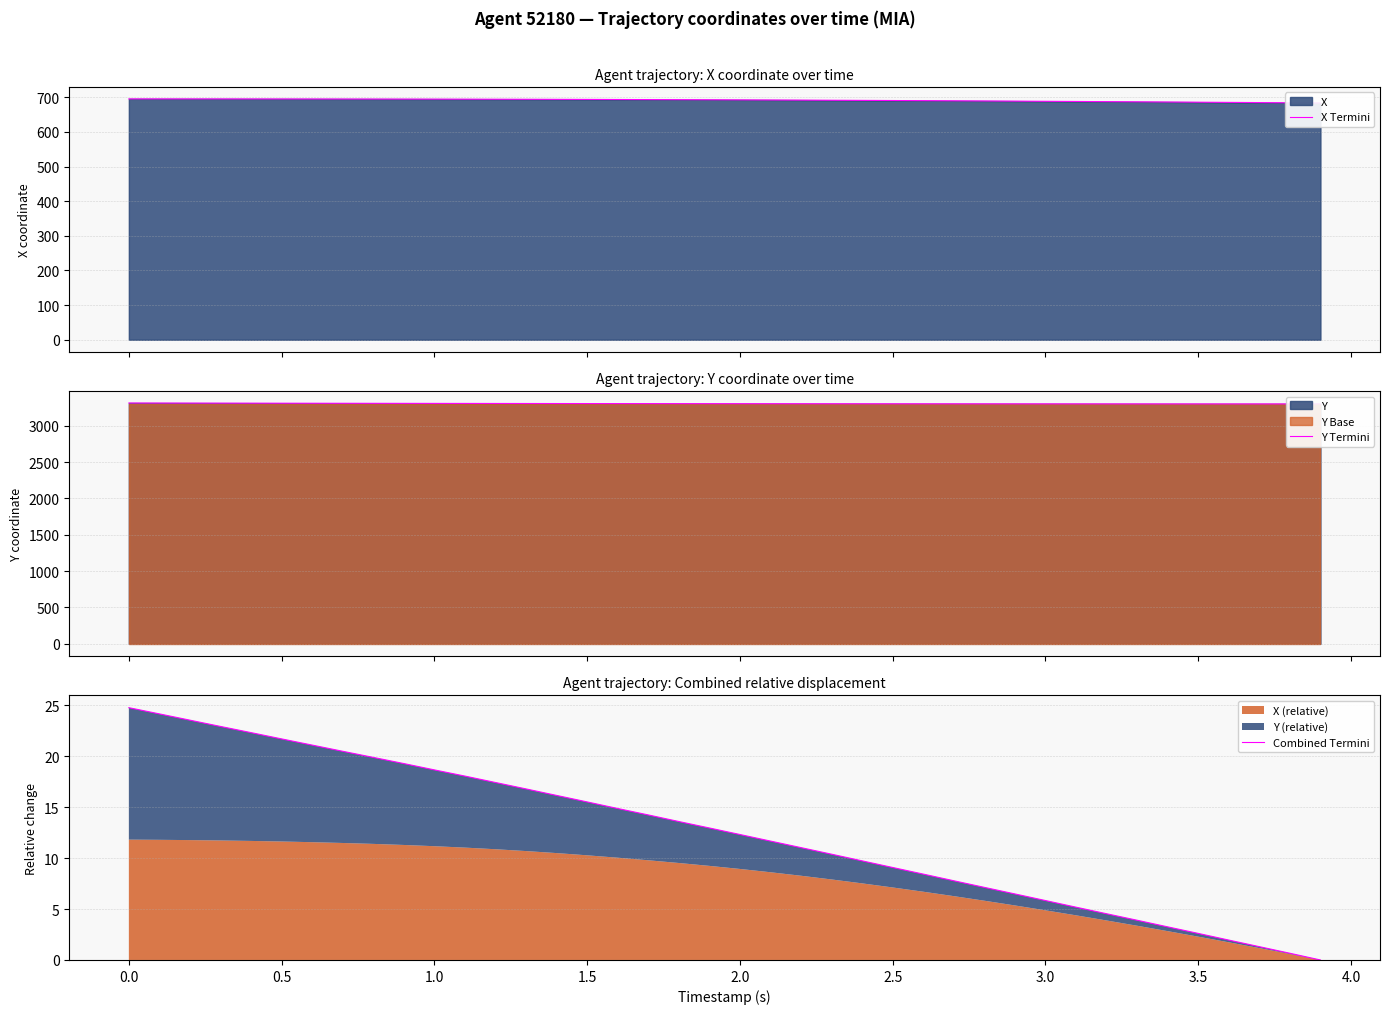

True or false: Y Termini and Combined Termini intersect in this chart.

False